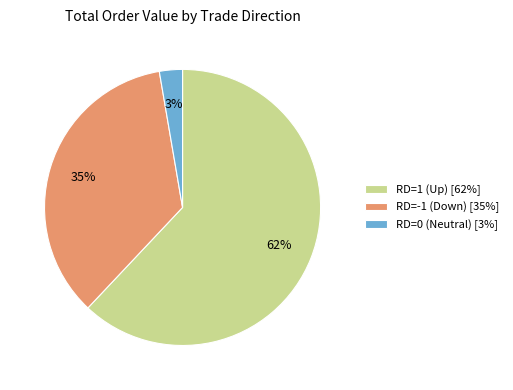

To the nearest percent, what is the difference between the RD=0 (Neutral) [3%] and RD=1 (Up) [62%] slice percentages?

59%